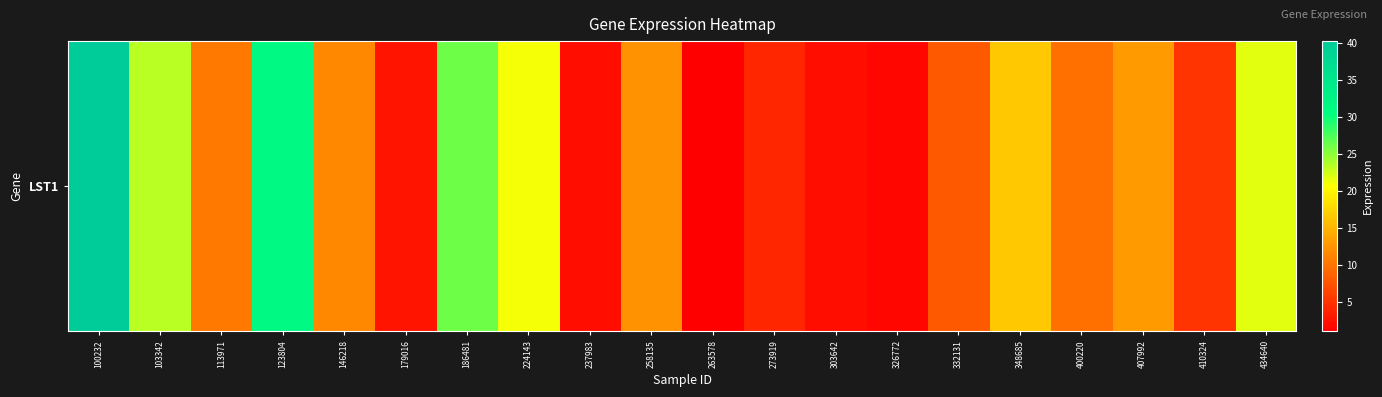

What is the maximum value shown in the chart?

40.3